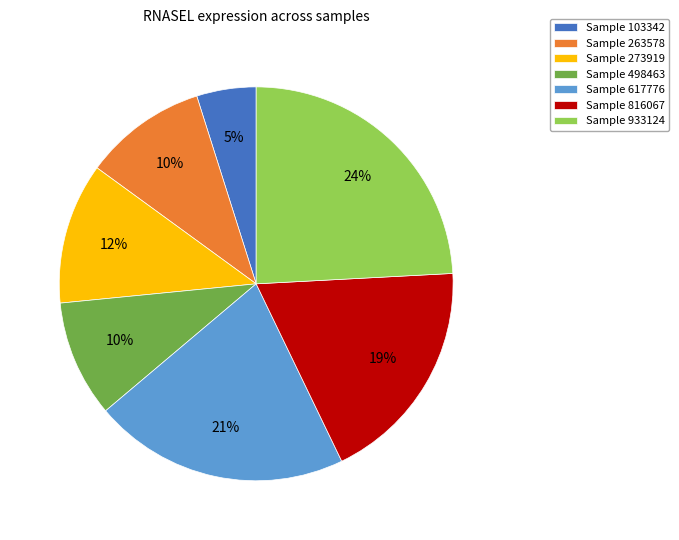

The Sample 273919 slice represents 21% of the pie. True or false?

False